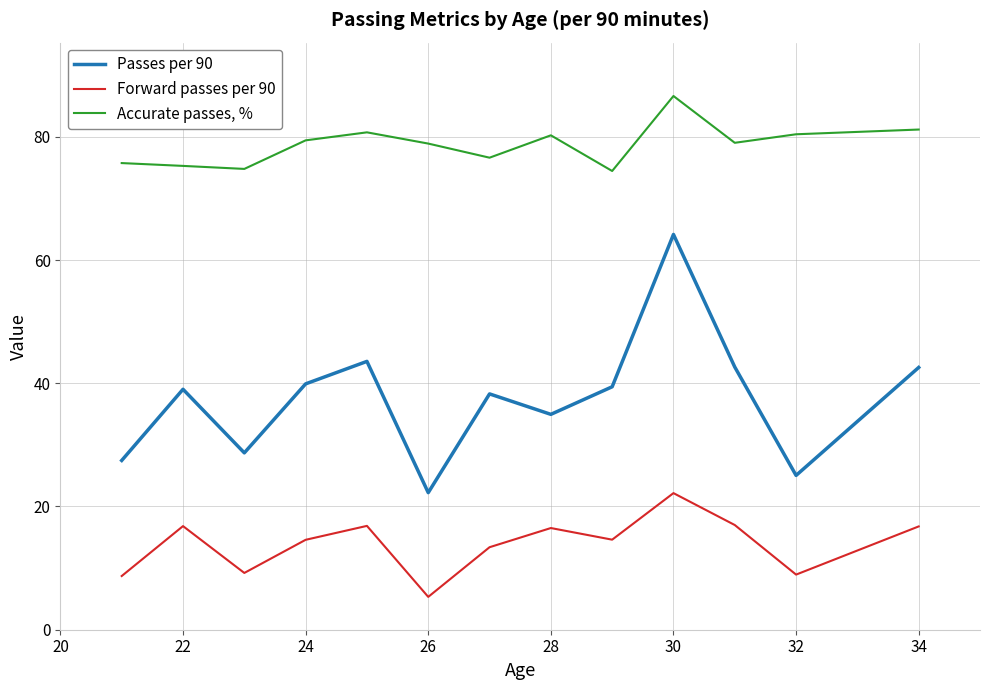

Rank the series by their maximum value, from highest to lowest.

Accurate passes, %, Passes per 90, Forward passes per 90